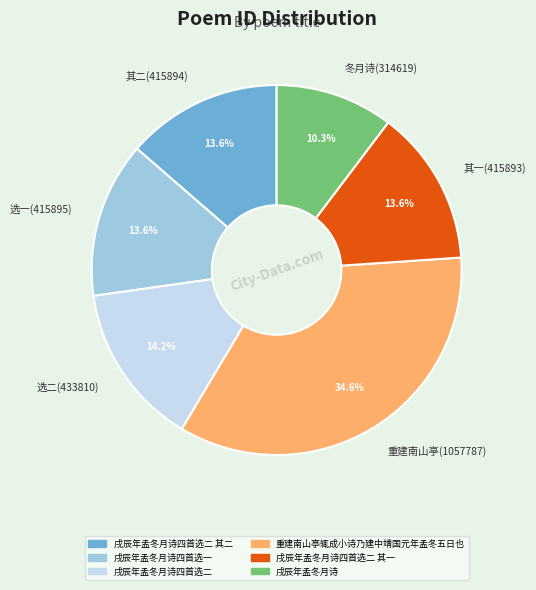

How many segments does this pie chart have?

6